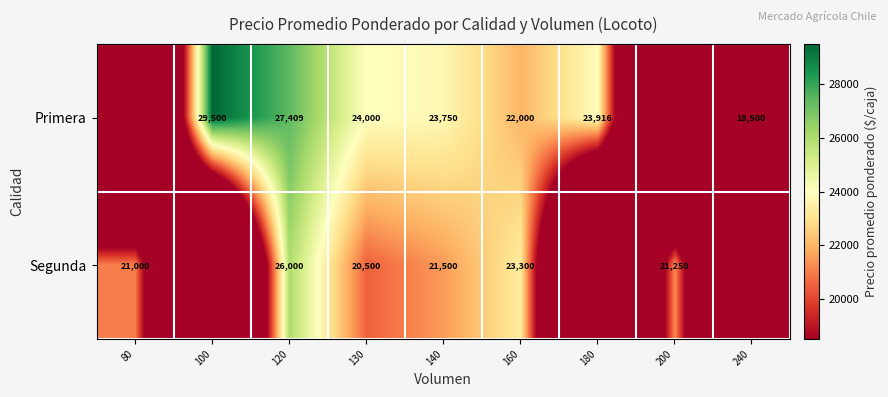

Is the value of Primera at 240 greater than the value of Segunda at 120?

No